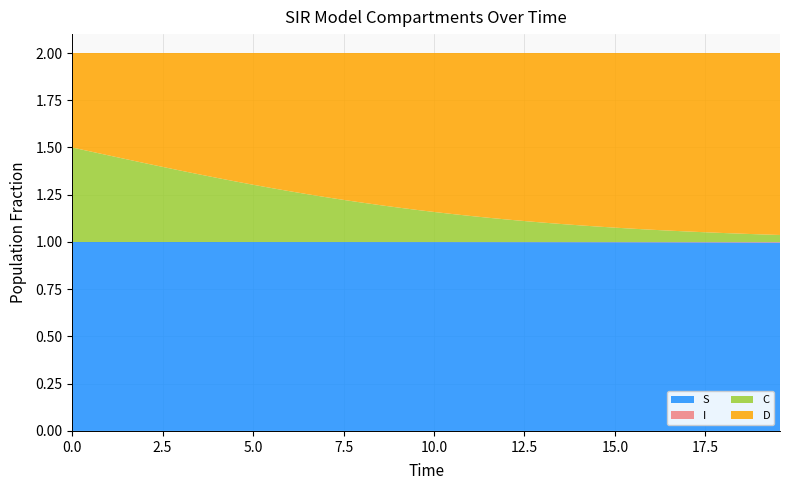

Reading left to right, list all the values displayed in this chart.

S: 0.0=1.0	0.5016722408026756=1.0	1.0033444816053512=1.0	1.5050167224080266=1.0	2.0066889632107023=1.0	2.508361204013378=1.0	3.0100334448160533=1.0	3.511705685618729=1.0	4.013377926421405=1.0	4.51505016722408=1.0	5.016722408026756=1.0	5.518394648829432=1.0	6.020066889632107=1.0	6.521739130434782=1.0	7.023411371237458=1.0	7.525083612040134=1.0	8.02675585284281=1.0	8.528428093645484=1.0	9.03010033444816=1.0	9.531772575250836=1.0	10.033444816053512=1.0	10.535117056856187=1.0	11.036789297658864=1.0	11.538461538461538=1.0	12.040133779264213=1.0	12.54180602006689=1.0	13.043478260869565=1.0	13.545150501672241=1.0	14.046822742474916=1.0	14.548494983277592=1.0	15.050167224080267=1.0	15.551839464882944=1.0	16.05351170568562=1.0	16.555183946488295=1.0	17.05685618729097=1.0	17.558528428093645=1.0	18.06020066889632=1.0	18.561872909698998=1.0	19.06354515050167=1.0	19.565217391304348=1.0
I: 0.0=0.0	0.5016722408026756=0.0	1.0033444816053512=0.0	1.5050167224080266=0.0	2.0066889632107023=0.0	2.508361204013378=0.0	3.0100334448160533=0.0	3.511705685618729=0.0	4.013377926421405=0.0	4.51505016722408=0.0	5.016722408026756=0.0	5.518394648829432=0.0	6.020066889632107=0.0	6.521739130434782=0.0	7.023411371237458=0.0	7.525083612040134=0.0	8.02675585284281=0.0	8.528428093645484=0.0	9.03010033444816=0.0	9.531772575250836=0.0	10.033444816053512=0.0	10.535117056856187=0.0	11.036789297658864=0.0	11.538461538461538=0.0	12.040133779264213=0.0	12.54180602006689=0.0	13.043478260869565=0.0	13.545150501672241=0.0	14.046822742474916=0.0	14.548494983277592=0.0	15.050167224080267=0.0	15.551839464882944=0.0	16.05351170568562=0.0	16.555183946488295=0.0	17.05685618729097=0.0	17.558528428093645=0.0	18.06020066889632=0.0	18.561872909698998=0.0	19.06354515050167=0.0	19.565217391304348=0.0
C: 0.0=0.5	0.5016722408026756=0.5	1.0033444816053512=0.5	1.5050167224080266=0.4	2.0066889632107023=0.4	2.508361204013378=0.4	3.0100334448160533=0.4	3.511705685618729=0.4	4.013377926421405=0.3	4.51505016722408=0.3	5.016722408026756=0.3	5.518394648829432=0.3	6.020066889632107=0.3	6.521739130434782=0.3	7.023411371237458=0.2	7.525083612040134=0.2	8.02675585284281=0.2	8.528428093645484=0.2	9.03010033444816=0.2	9.531772575250836=0.2	10.033444816053512=0.2	10.535117056856187=0.1	11.036789297658864=0.1	11.538461538461538=0.1	12.040133779264213=0.1	12.54180602006689=0.1	13.043478260869565=0.1	13.545150501672241=0.1	14.046822742474916=0.1	14.548494983277592=0.1	15.050167224080267=0.1	15.551839464882944=0.1	16.05351170568562=0.1	16.555183946488295=0.1	17.05685618729097=0.1	17.558528428093645=0.1	18.06020066889632=0.0	18.561872909698998=0.0	19.06354515050167=0.0	19.565217391304348=0.0
D: 0.0=0.5	0.5016722408026756=0.5	1.0033444816053512=0.5	1.5050167224080266=0.6	2.0066889632107023=0.6	2.508361204013378=0.6	3.0100334448160533=0.6	3.511705685618729=0.6	4.013377926421405=0.7	4.51505016722408=0.7	5.016722408026756=0.7	5.518394648829432=0.7	6.020066889632107=0.7	6.521739130434782=0.7	7.023411371237458=0.8	7.525083612040134=0.8	8.02675585284281=0.8	8.528428093645484=0.8	9.03010033444816=0.8	9.531772575250836=0.8	10.033444816053512=0.8	10.535117056856187=0.9	11.036789297658864=0.9	11.538461538461538=0.9	12.040133779264213=0.9	12.54180602006689=0.9	13.043478260869565=0.9	13.545150501672241=0.9	14.046822742474916=0.9	14.548494983277592=0.9	15.050167224080267=0.9	15.551839464882944=0.9	16.05351170568562=0.9	16.555183946488295=0.9	17.05685618729097=0.9	17.558528428093645=0.9	18.06020066889632=1.0	18.561872909698998=1.0	19.06354515050167=1.0	19.565217391304348=1.0